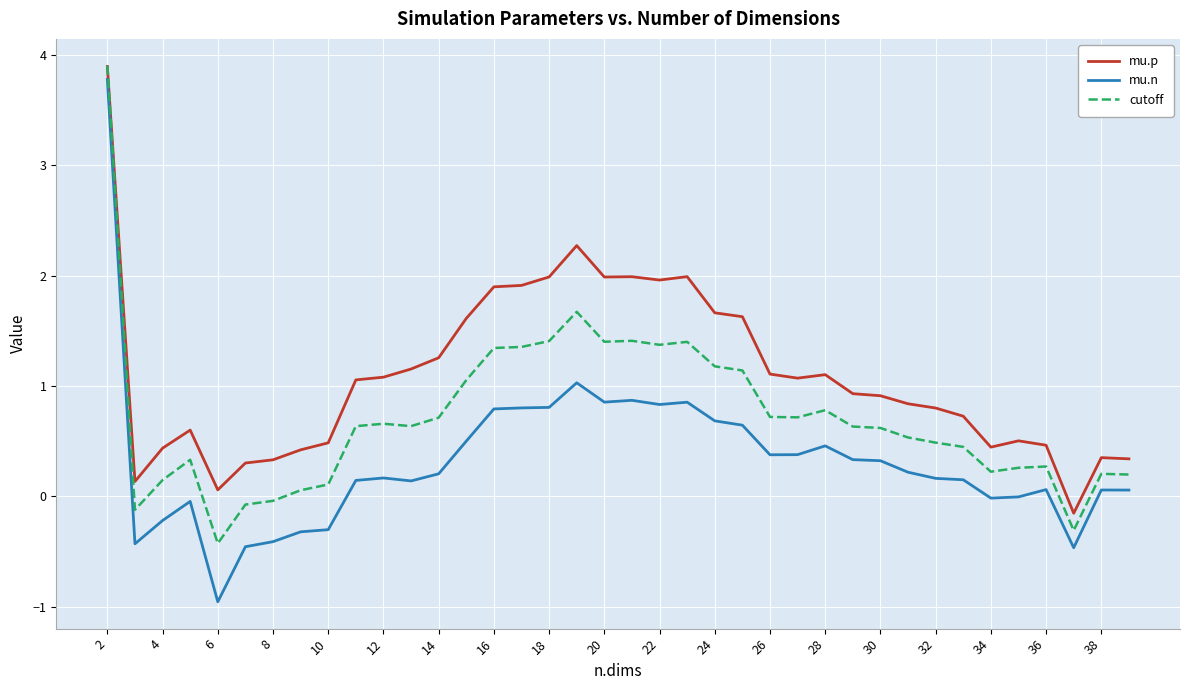

Rank the series by their average value, from highest to lowest.

mu.p, cutoff, mu.n